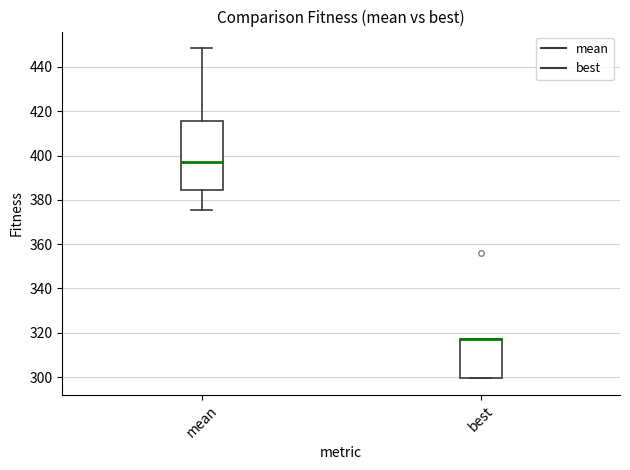

Where is the upper edge of the box for best on the y-axis? The values are not printed on the chart, so give them approximately, as read against the axis.

318